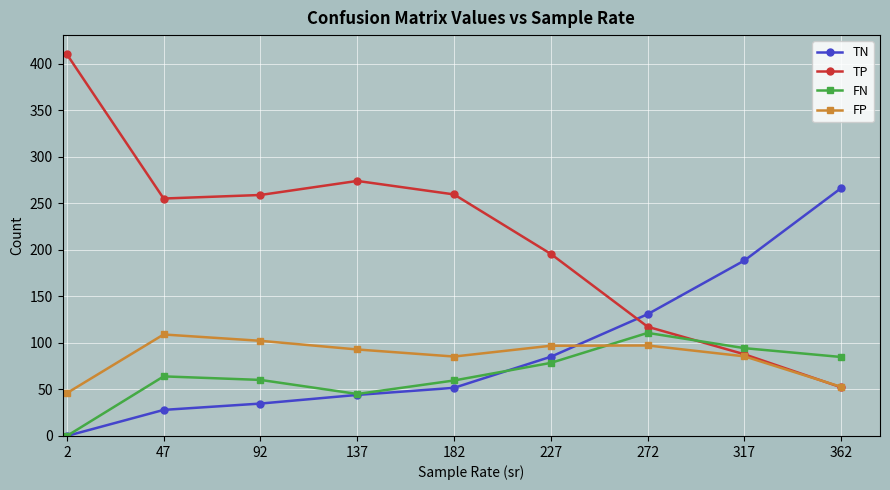

What are all the series names shown in the legend?

TN, TP, FN, FP